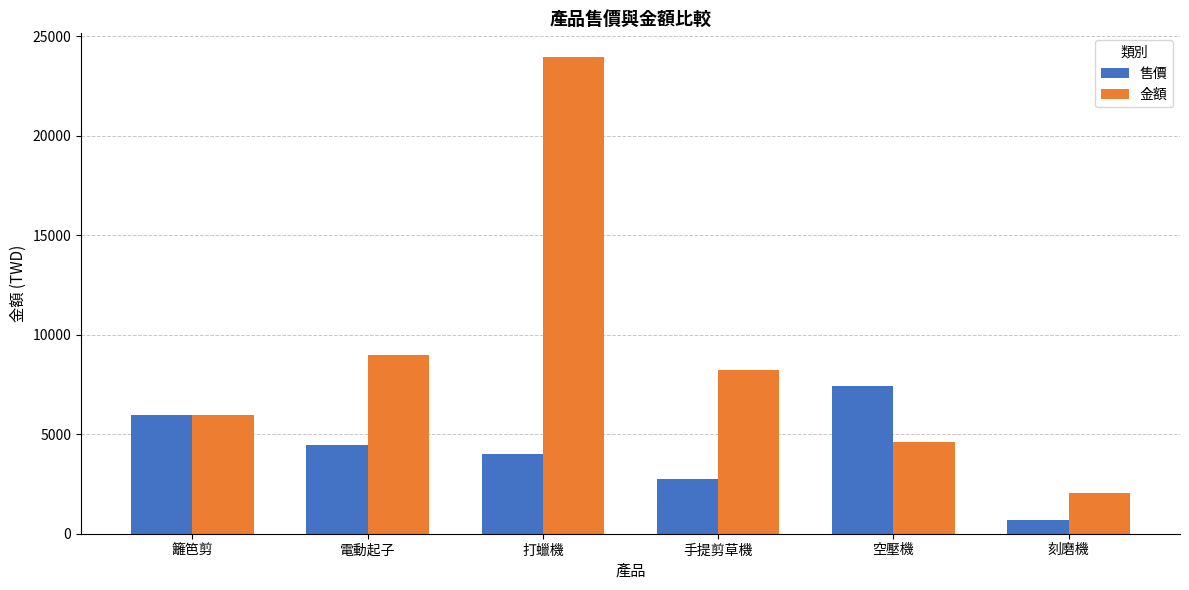

List the series in order of their overall mean, highest first.

金額, 售價